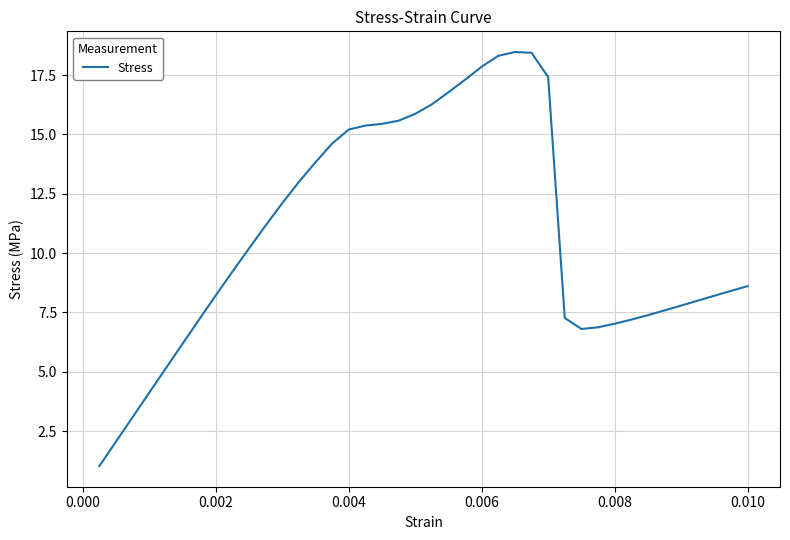

What is the maximum value shown in the chart?

18.5